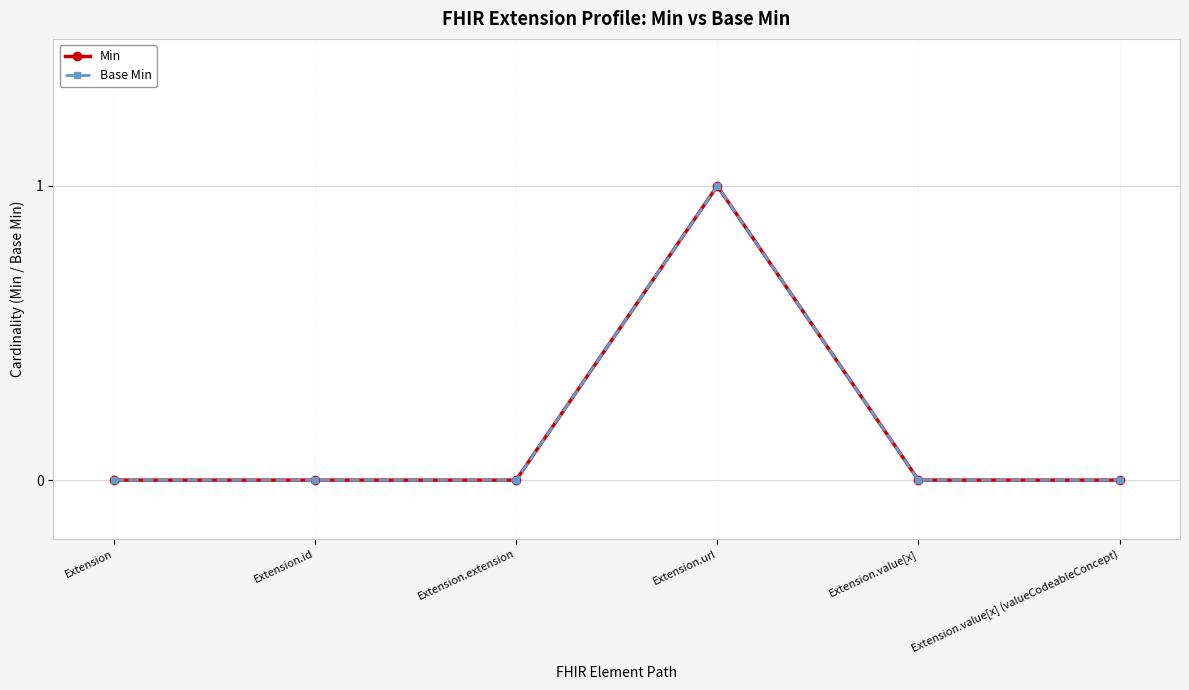

Is this an area chart (filled region under the line)?

No